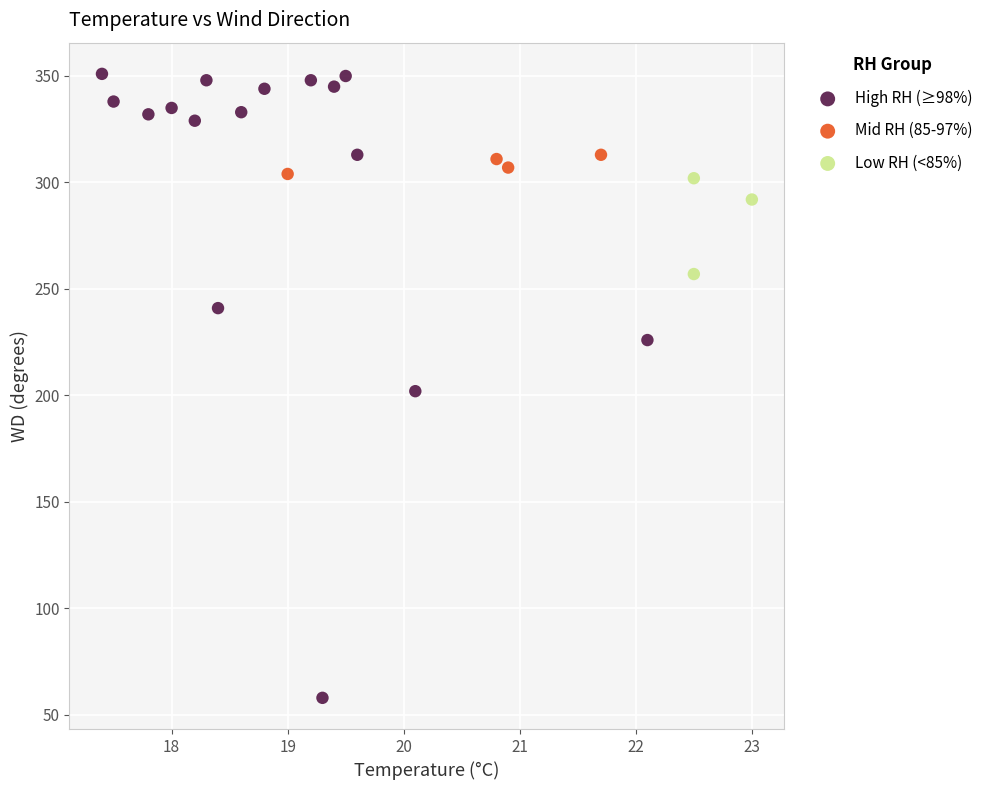

Which series contains the highest Y value?

High RH (≥98%)